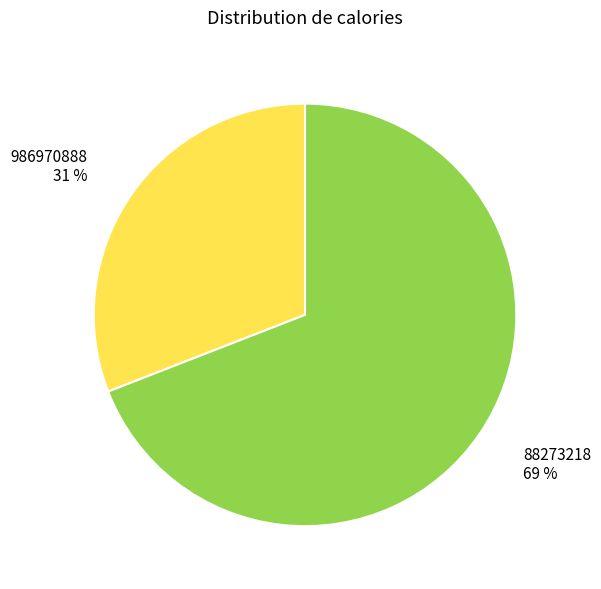

How many slices are in this pie chart?

2